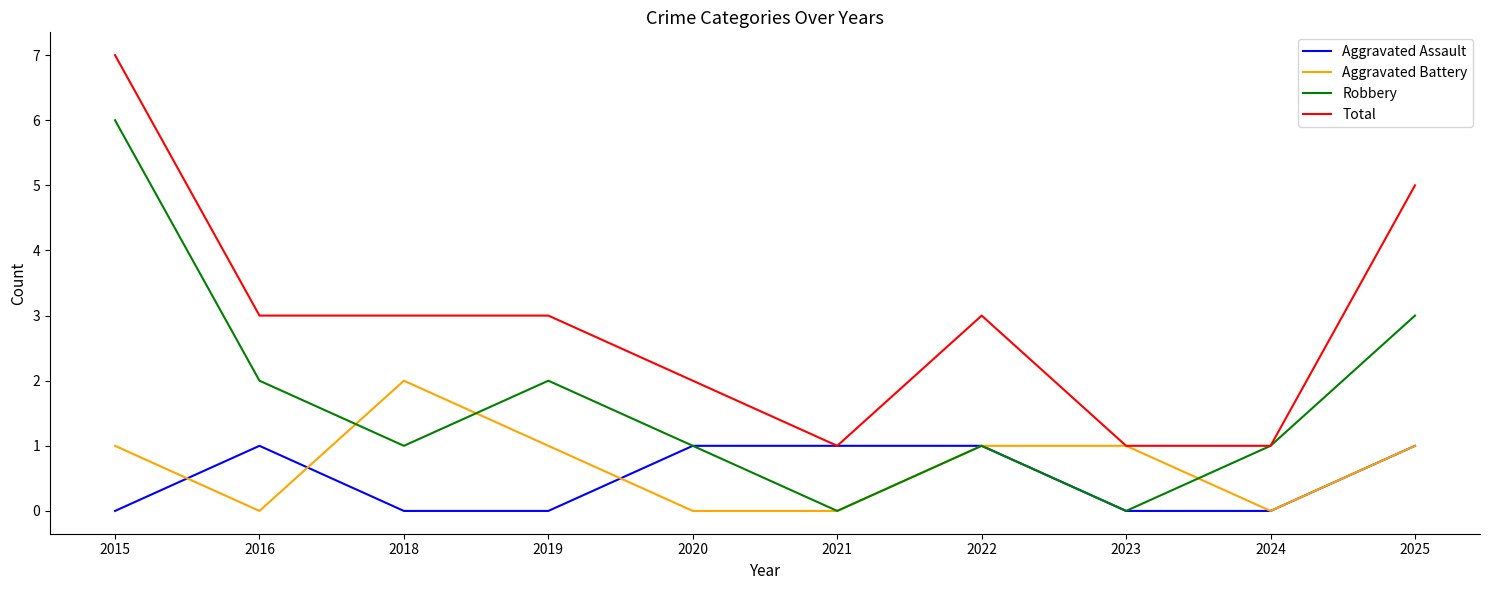

Which series has the largest total across all categories?

Total